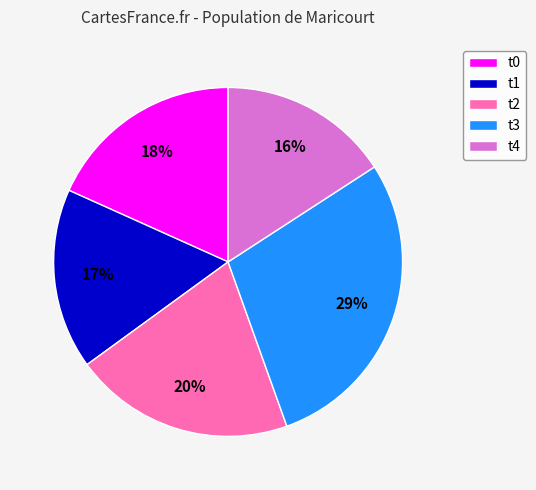

What is the ratio of the value at t4 to the value at t2?

0.8